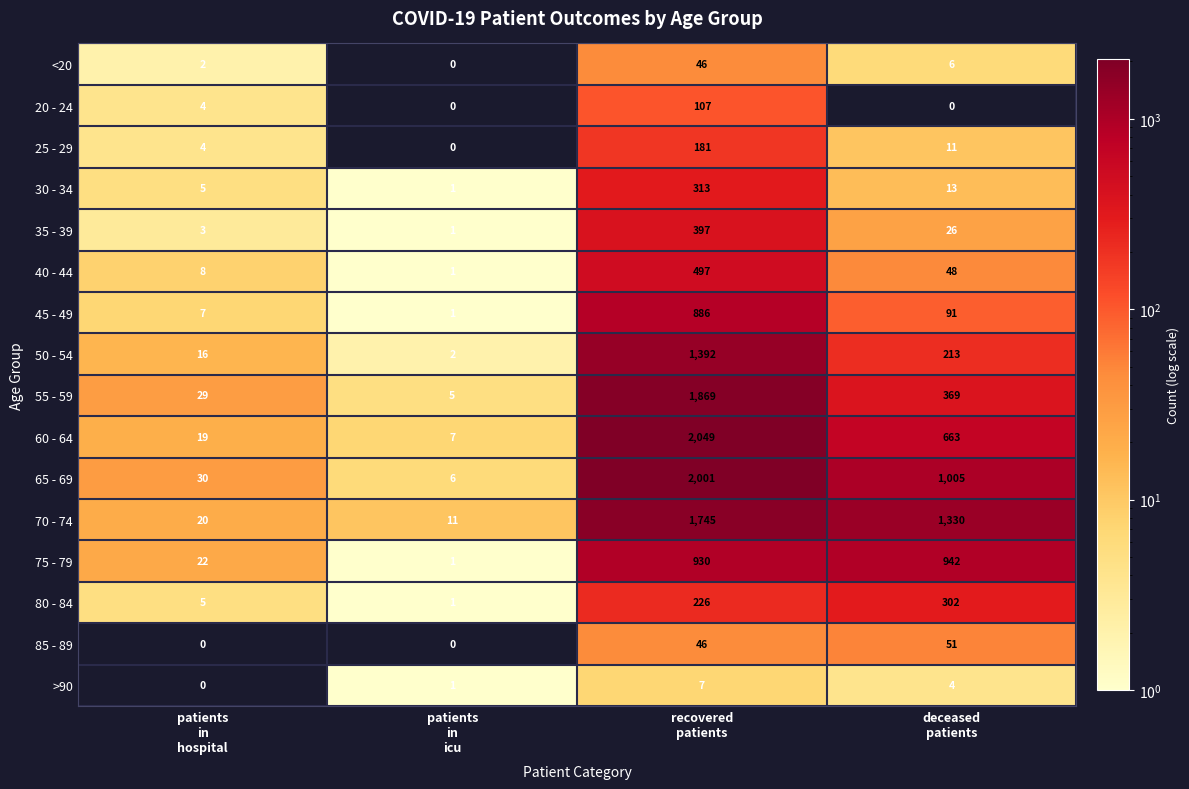

Which series has the largest total across all categories?

70 - 74